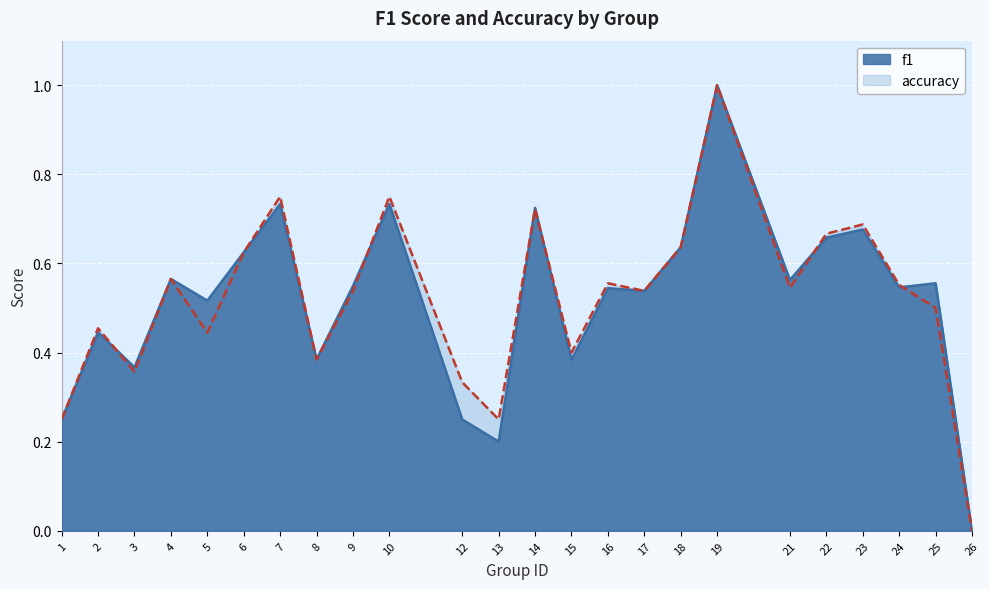

What is the sum of the f1 values at 22 and 5?

1.2